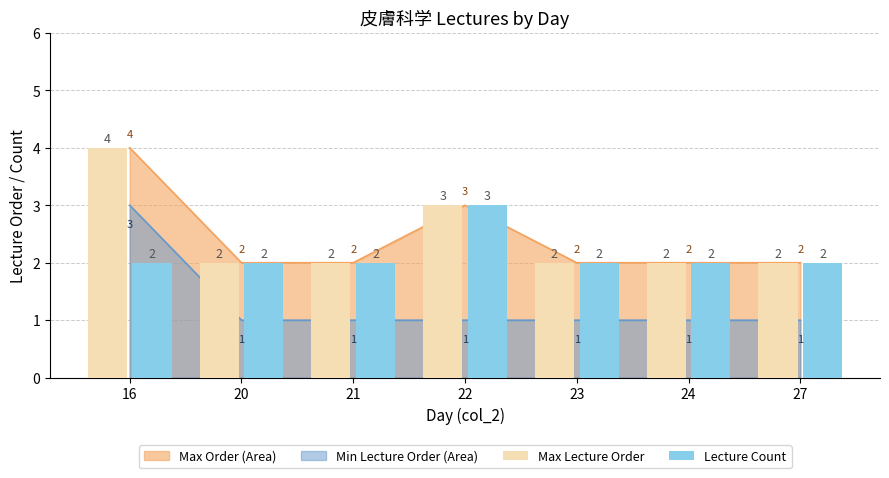

Reading left to right, extract all data points from this chart.

Max Lecture Order: 16=4	20=2	21=2	22=3	23=2	24=2	27=2
Lecture Count: 16=2	20=2	21=2	22=3	23=2	24=2	27=2